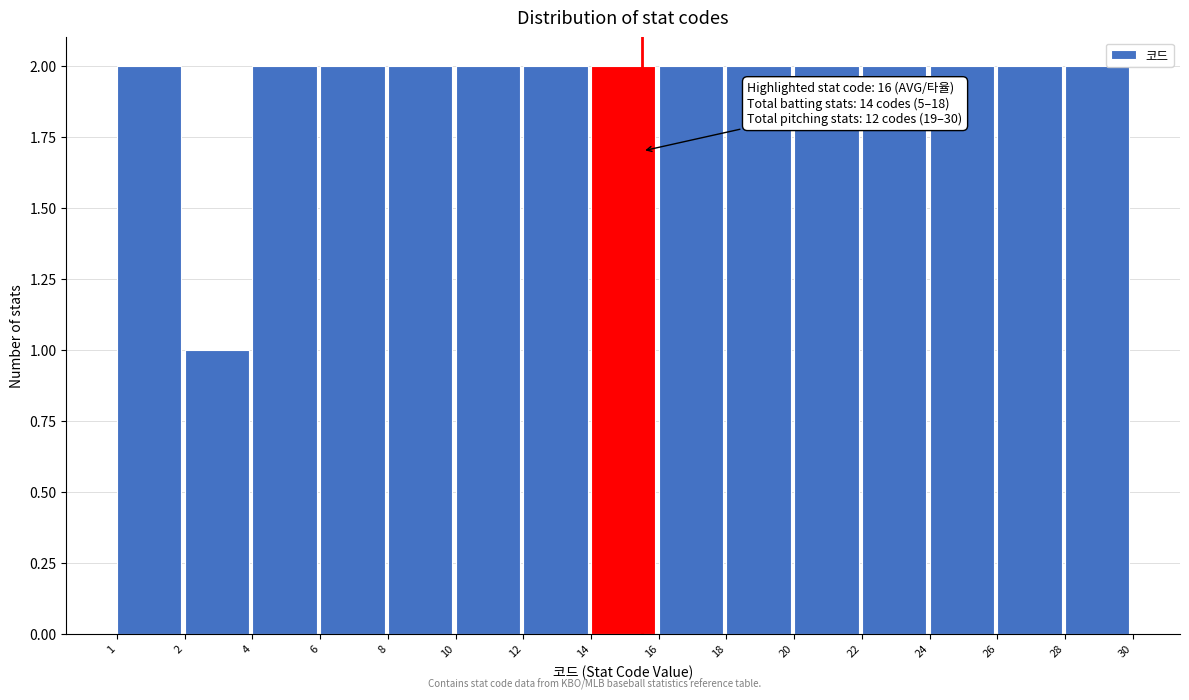

Reading right to left, extract all data points from this chart.

28=2	26=2	24=2	22=2	20=2	18=2	16=2	14=2	12=2	10=2	8=2	6=2	4=2	2=1	1=2